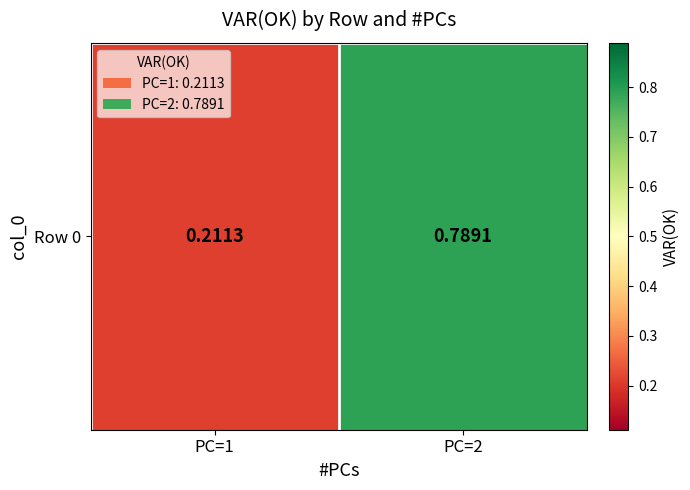

Read the value at PC=1.

0.2